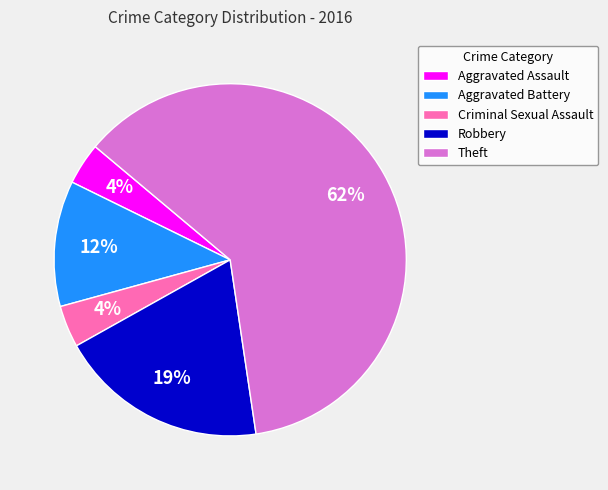

Combined, do Aggravated Battery and Criminal Sexual Assault account for over 50%?

No